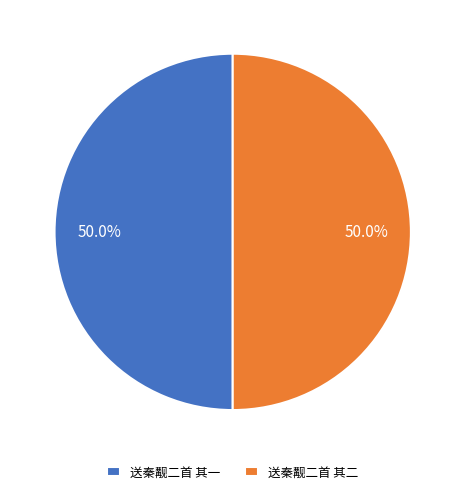

To the nearest percent, what percentage of the pie is 送秦觏二首 其二?

50%